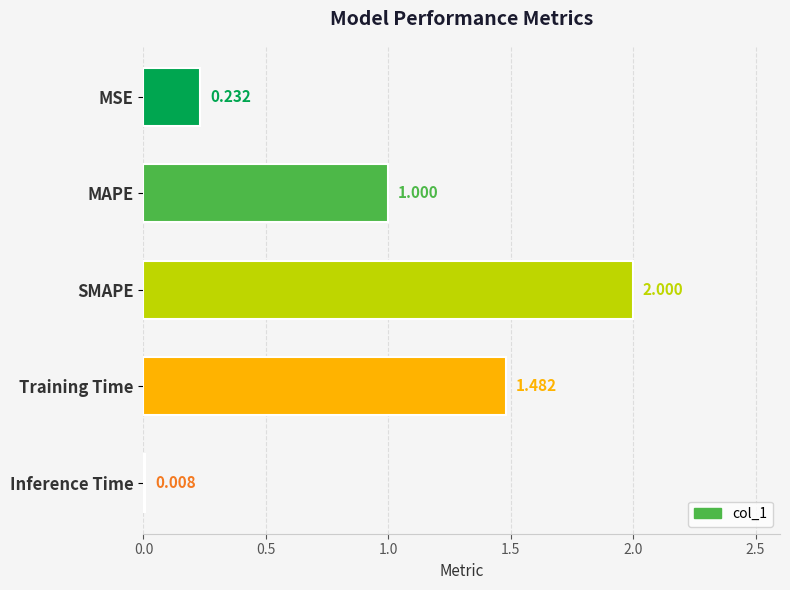

List the labels in order of value, largest first.

SMAPE, Training Time, MAPE, MSE, Inference Time